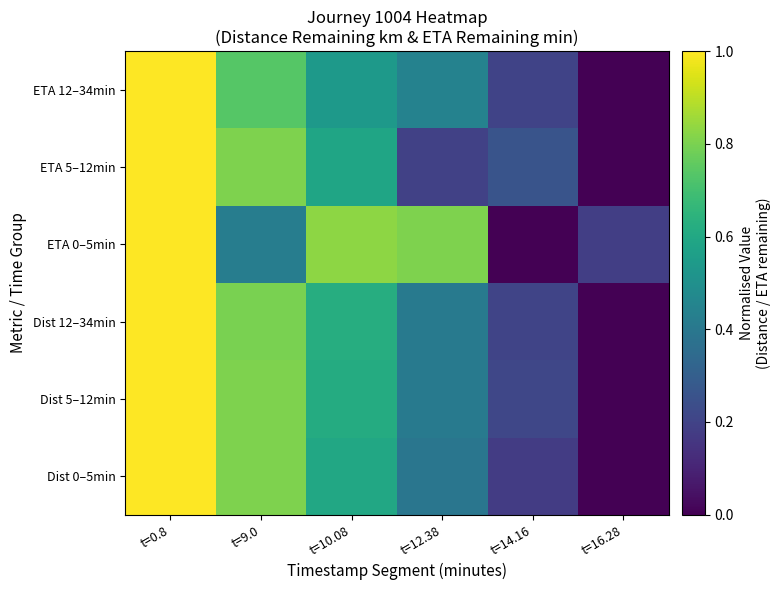

Reading left to right, list all the values displayed in this chart.

Dist 0–5min: t=0.8=1.0	t=9.0=0.8	t=10.08=0.6	t=12.38=0.4	t=14.16=0.2	t=16.28=0.0
Dist 5–12min: t=0.8=1.0	t=9.0=0.8	t=10.08=0.6	t=12.38=0.4	t=14.16=0.2	t=16.28=0.0
Dist 12–34min: t=0.8=1.0	t=9.0=0.8	t=10.08=0.6	t=12.38=0.4	t=14.16=0.2	t=16.28=0.0
ETA 0–5min: t=0.8=1.0	t=9.0=0.4	t=10.08=0.8	t=12.38=0.8	t=14.16=0.0	t=16.28=0.2
ETA 5–12min: t=0.8=1.0	t=9.0=0.8	t=10.08=0.6	t=12.38=0.2	t=14.16=0.3	t=16.28=0.0
ETA 12–34min: t=0.8=1.0	t=9.0=0.7	t=10.08=0.5	t=12.38=0.4	t=14.16=0.2	t=16.28=0.0